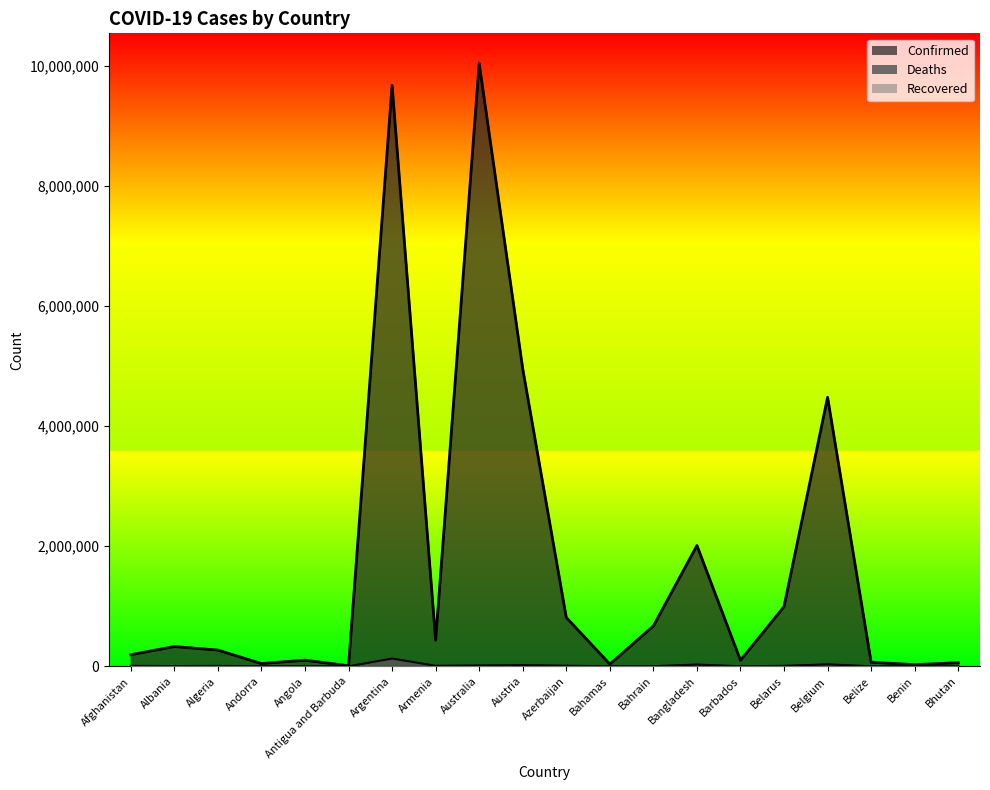

Reading left to right, list all the values displayed in this chart.

Confirmed: 193250	329352	270304	46027	102636	8974	9678225	434398	10042859	4956010	813437	37075	671697	2011946	101120	994037	4482315	68302	27490	61076
Deaths: 7777	3582	6878	154	1917	145	129711	8655	13957	20639	9805	823	1515	29323	542	7118	32516	680	163	21